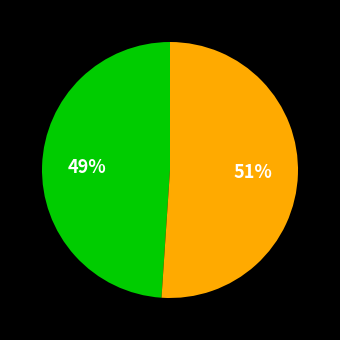

To the nearest percent, what is the average slice percentage?

50%